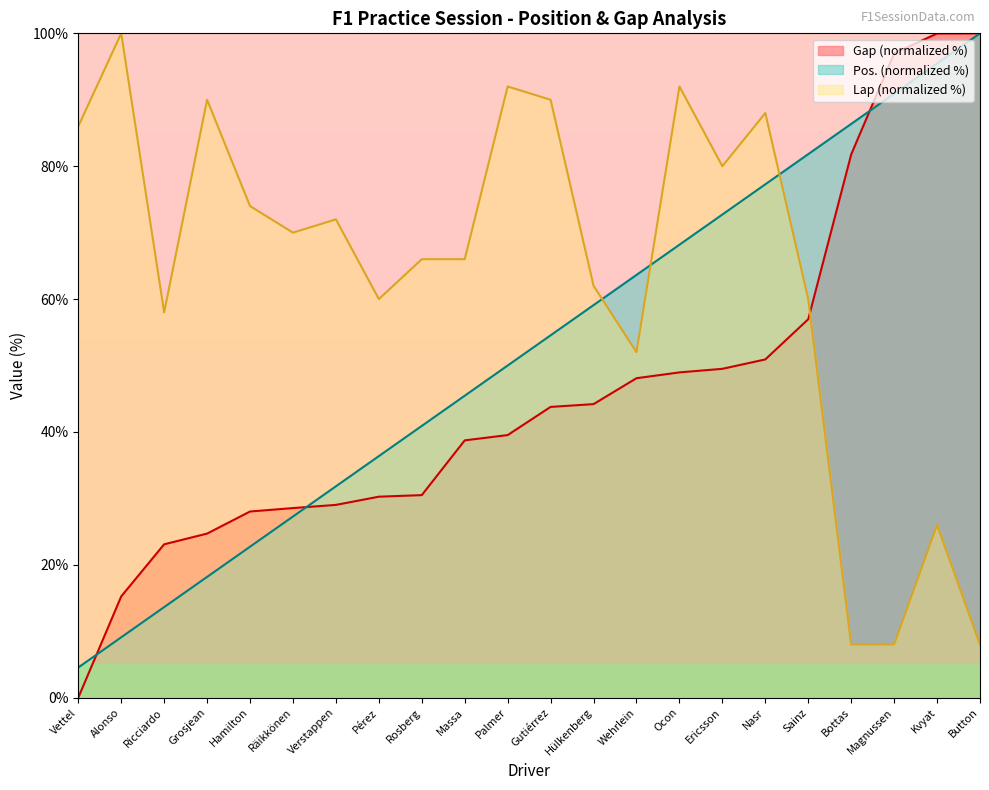

Count the number of data series in this chart.

3